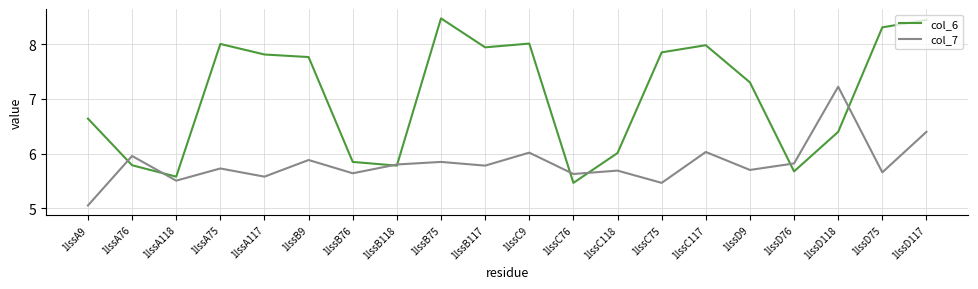

Rank the series by their average value, from highest to lowest.

col_6, col_7